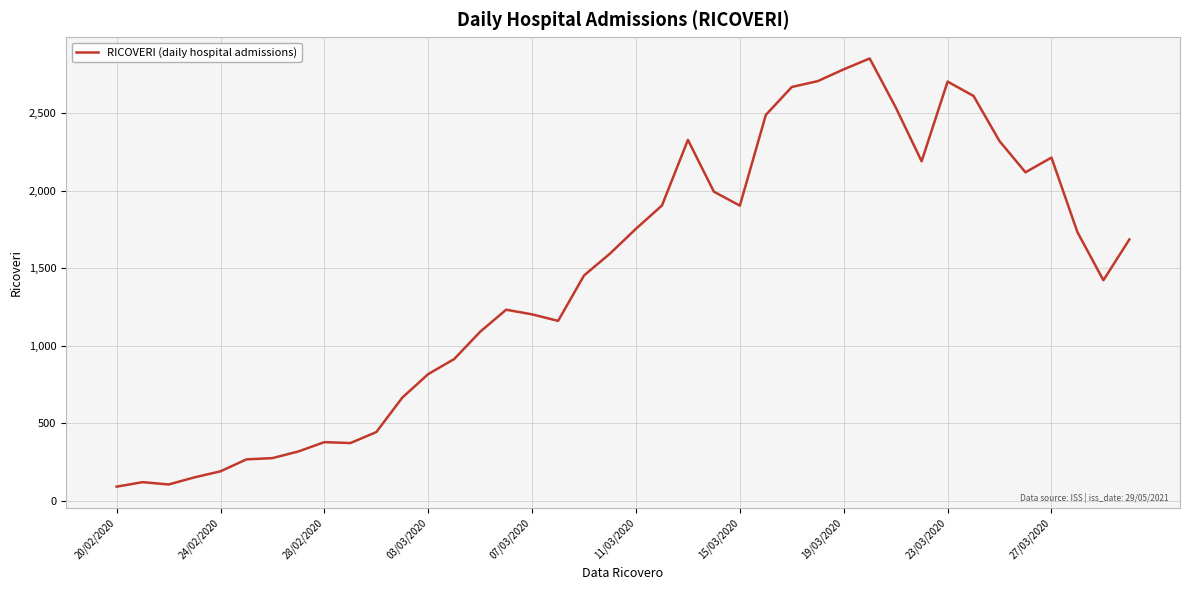

What is the maximum value shown in the chart?

2853